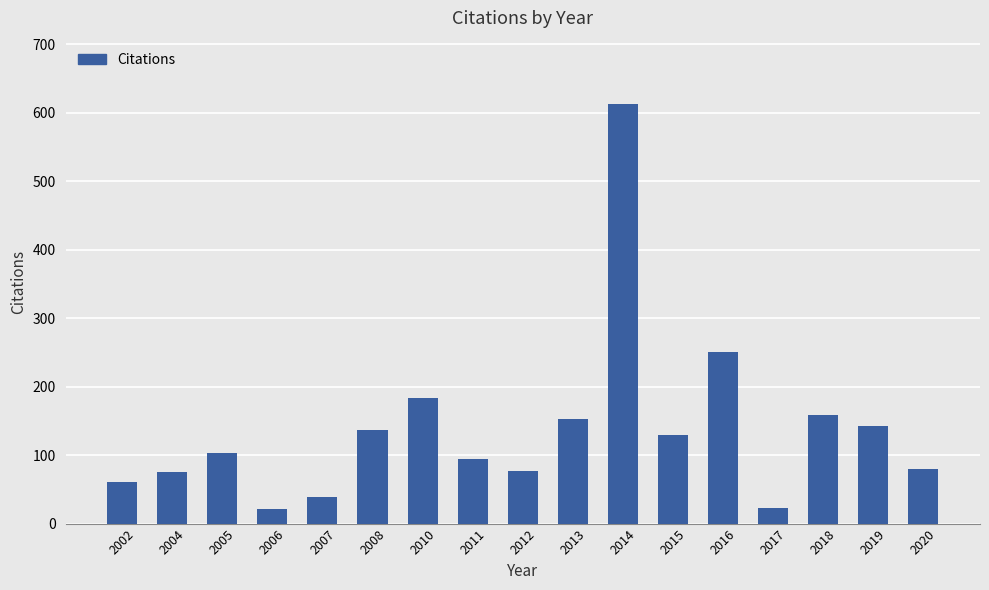

Which category has the highest value across all series?

2014